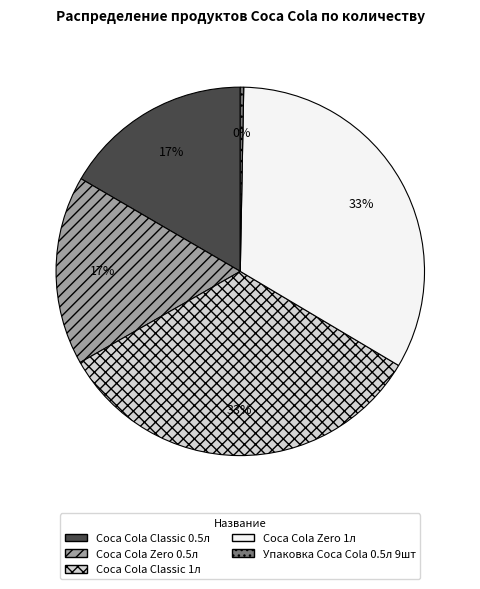

How many slices are in this pie chart?

5